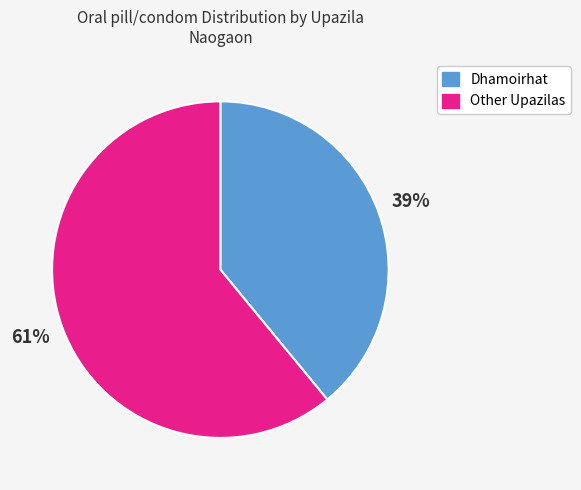

Does any single category account for the majority?

Yes